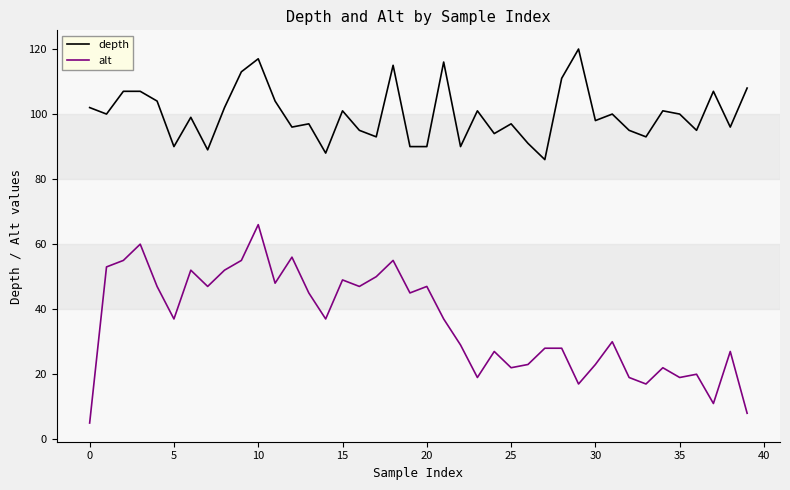

True or false: depth and alt cross at least once.

False